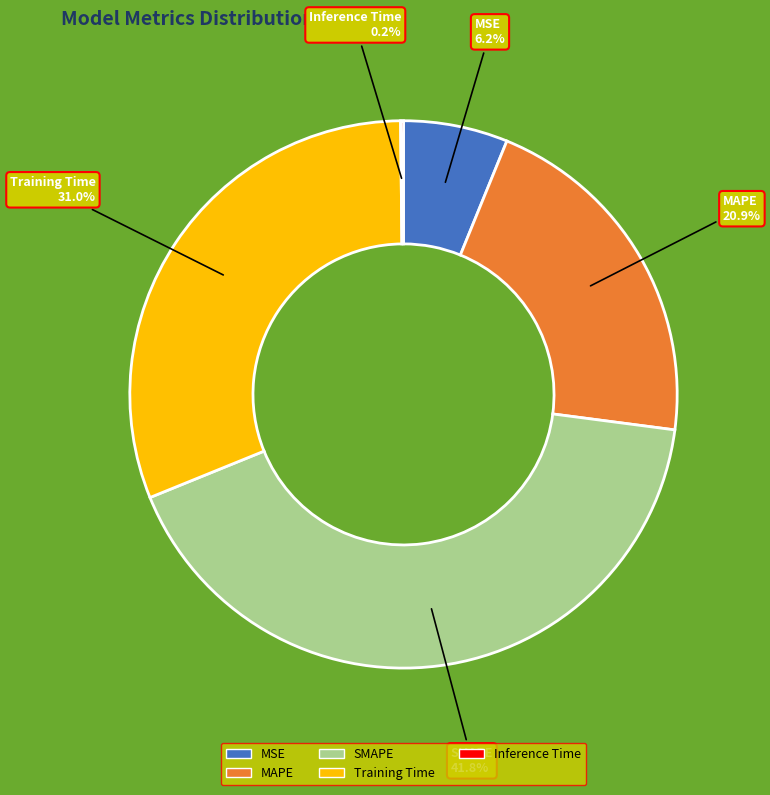

Which category has the biggest portion of the pie?

SMAPE